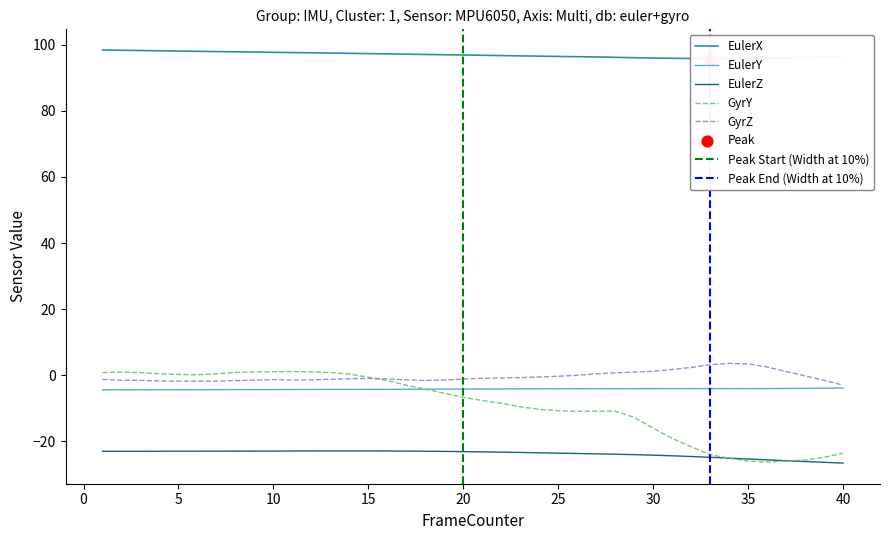

Which series has the largest total across all categories?

EulerX